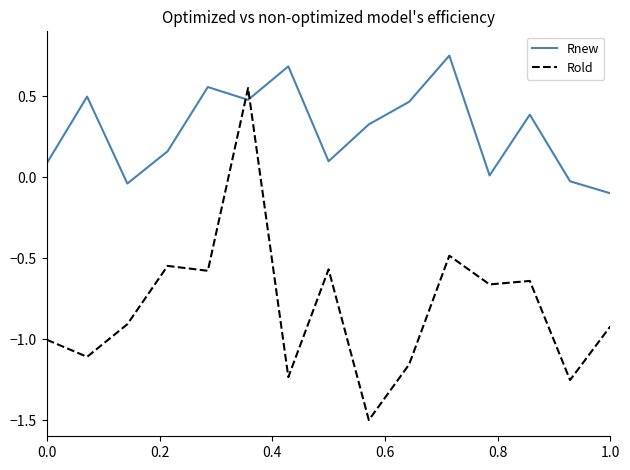

What is the average value of the Rold series?

-0.8